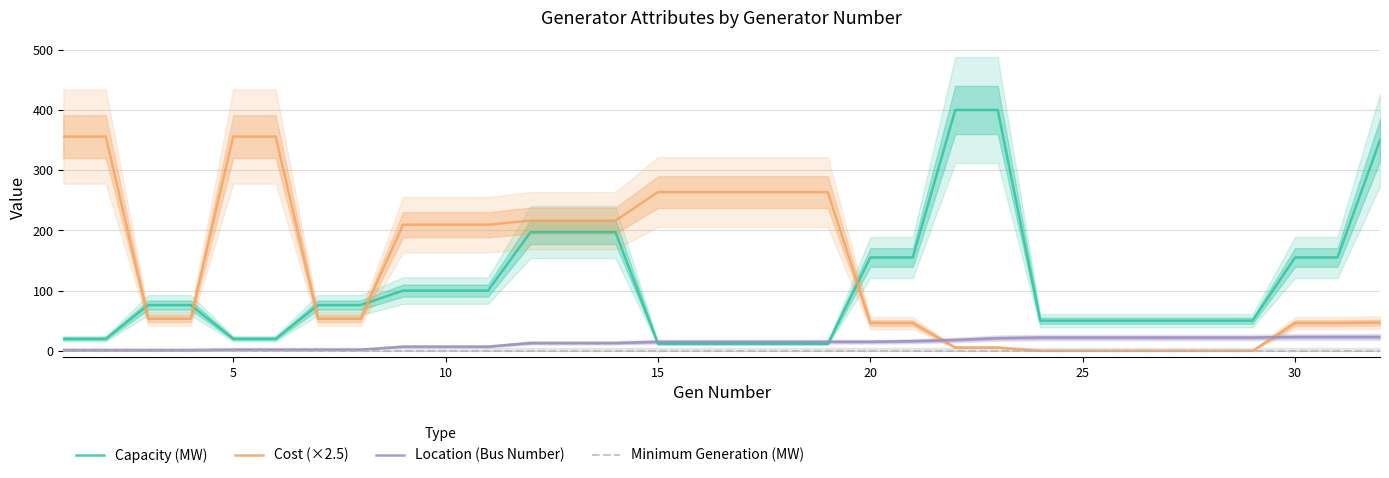

What is the lowest value of the Capacity (MW) series?

12.0